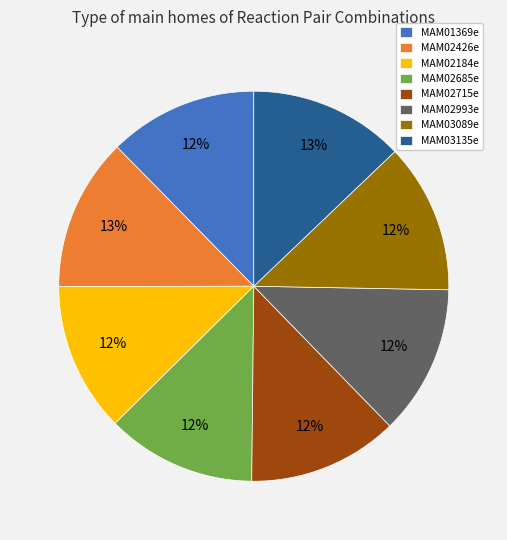

Approximately how many times larger is the value at MAM01369e compared to MAM02715e?

1.0